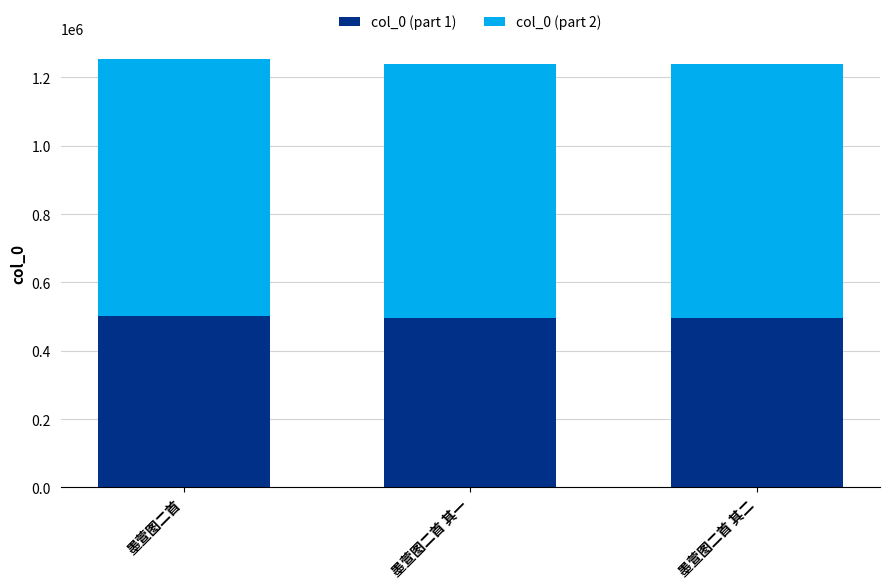

What is the total value across all series at 墨萱图二首?

1252871.0